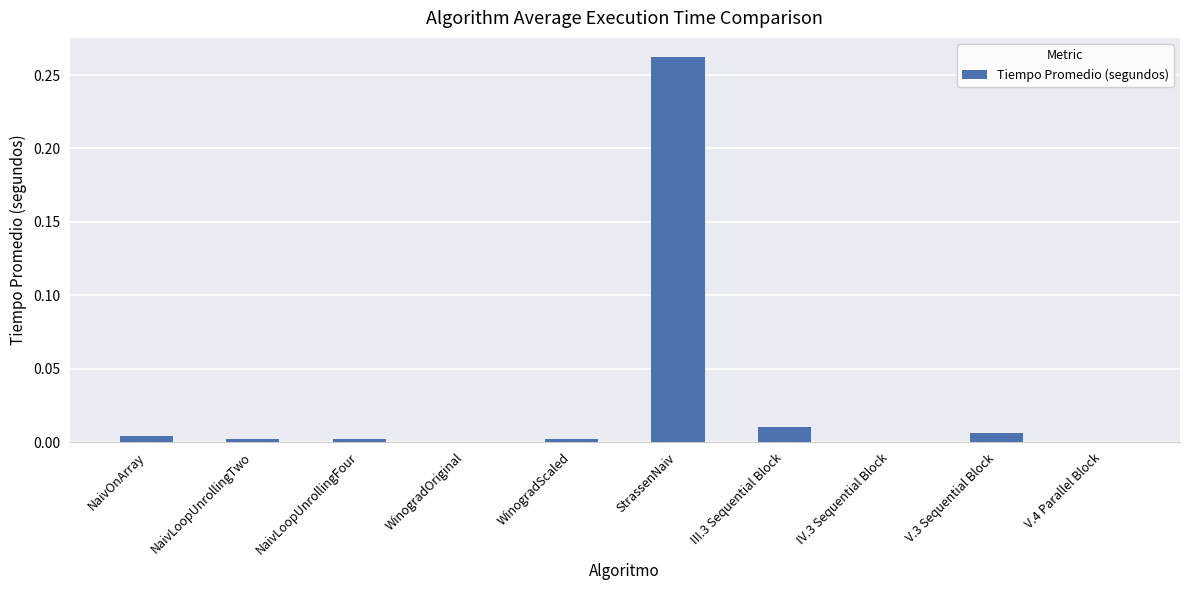

Which label corresponds to the largest value in the chart?

StrassenNaiv